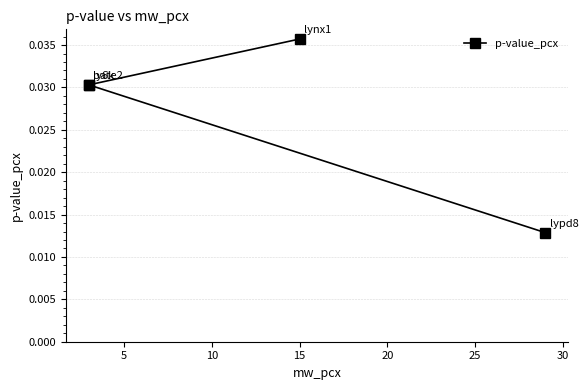

Is this an area chart (filled region under the line)?

No